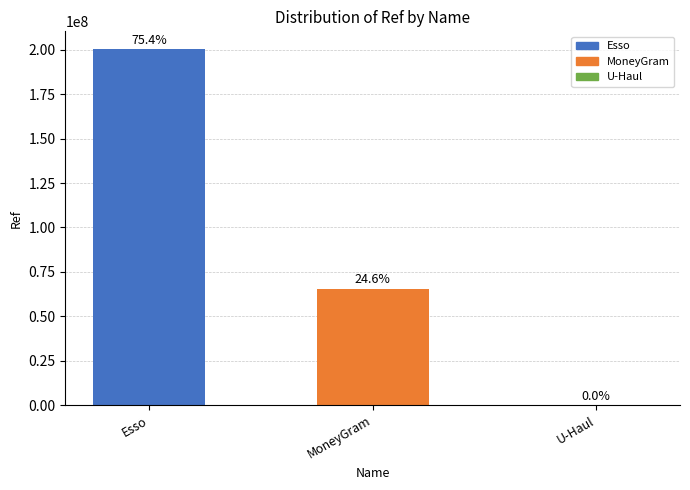

What is the ratio of the value at Esso to the value at U-Haul?

3427.5